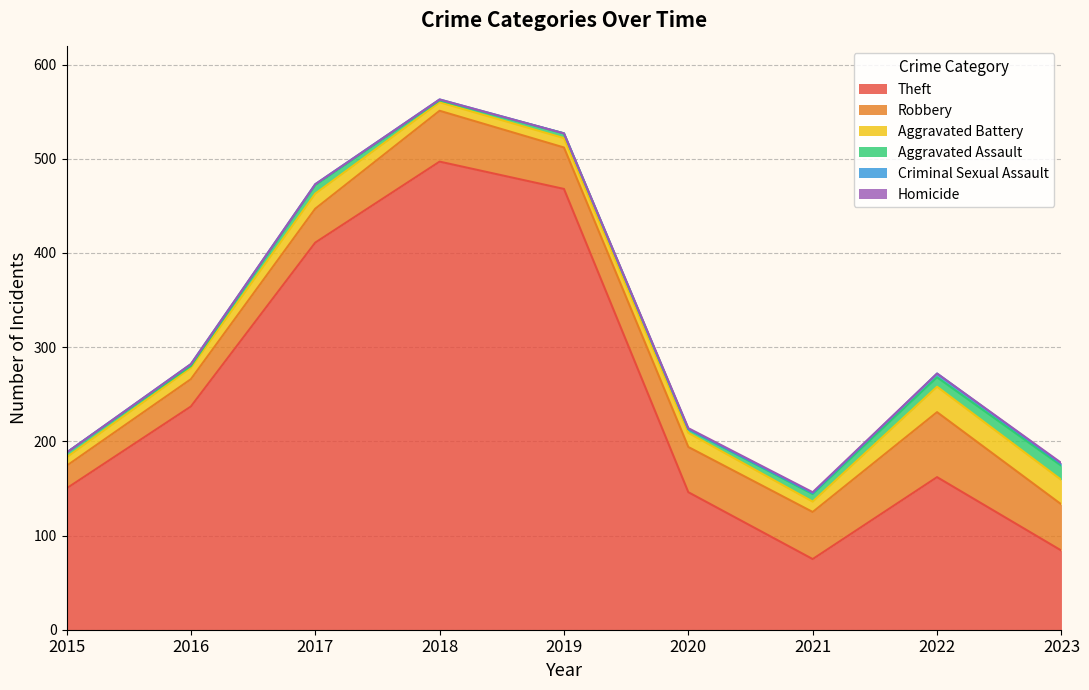

Reading left to right, what are all the values shown in this chart?

Theft: 2015=150	2016=237	2017=411	2018=497	2019=468	2020=146	2021=75	2022=162	2023=84
Robbery: 2015=24	2016=29	2017=36	2018=54	2019=44	2020=48	2021=50	2022=69	2023=49
Aggravated Battery: 2015=9	2016=12	2017=16	2018=9	2019=10	2020=15	2021=11	2022=27	2023=26
Aggravated Assault: 2015=5	2016=2	2017=9	2018=2	2019=5	2020=4	2021=8	2022=10	2023=15
Criminal Sexual Assault: 2015=0	2016=2	2017=1	2018=1	2019=0	2020=0	2021=1	2022=4	2023=2
Homicide: 2015=0	2016=0	2017=0	2018=0	2019=0	2020=1	2021=1	2022=0	2023=1